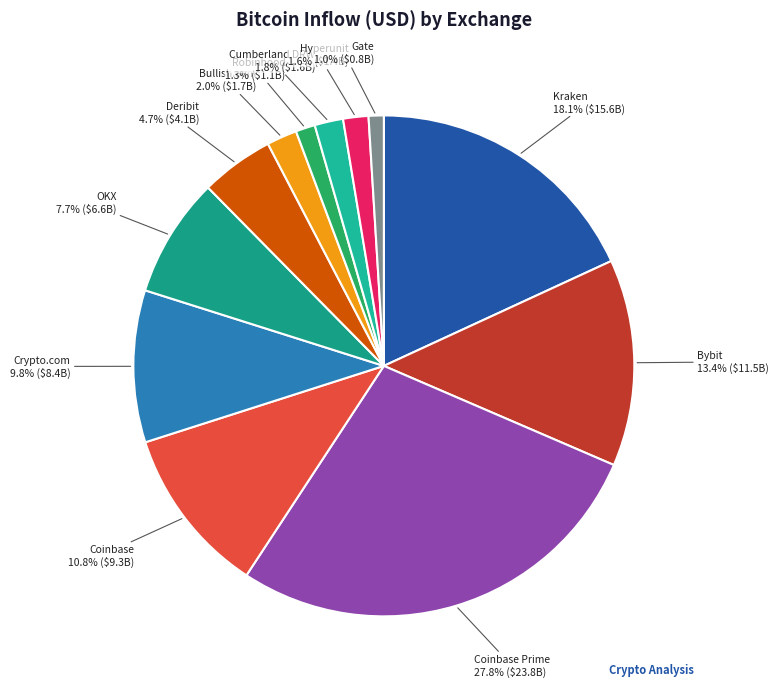

True or false: Coinbase Prime accounts for 28% of the total.

True